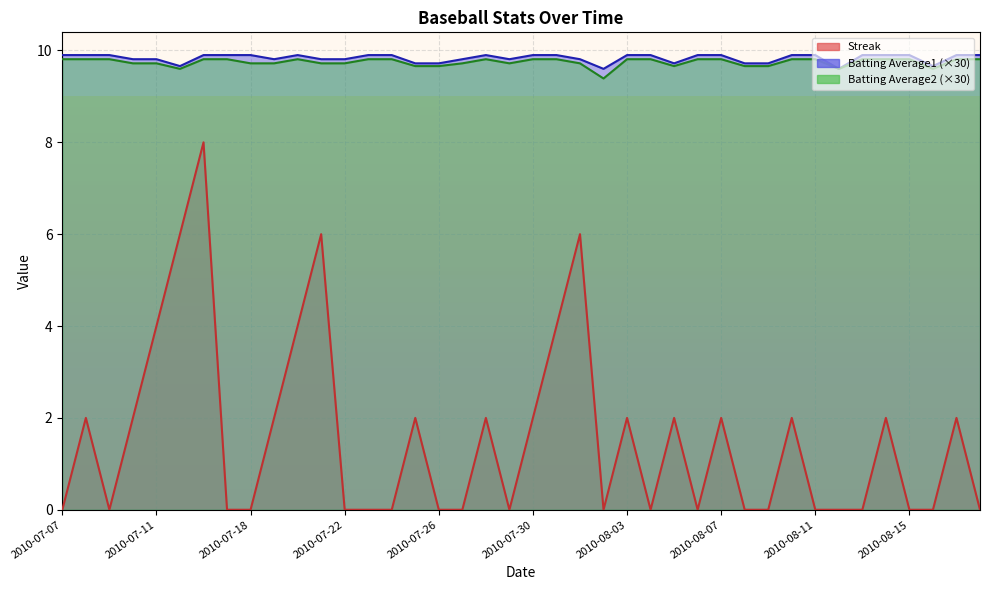

True or false: Batting Average1 and Batting Average2 intersect in this chart.

False